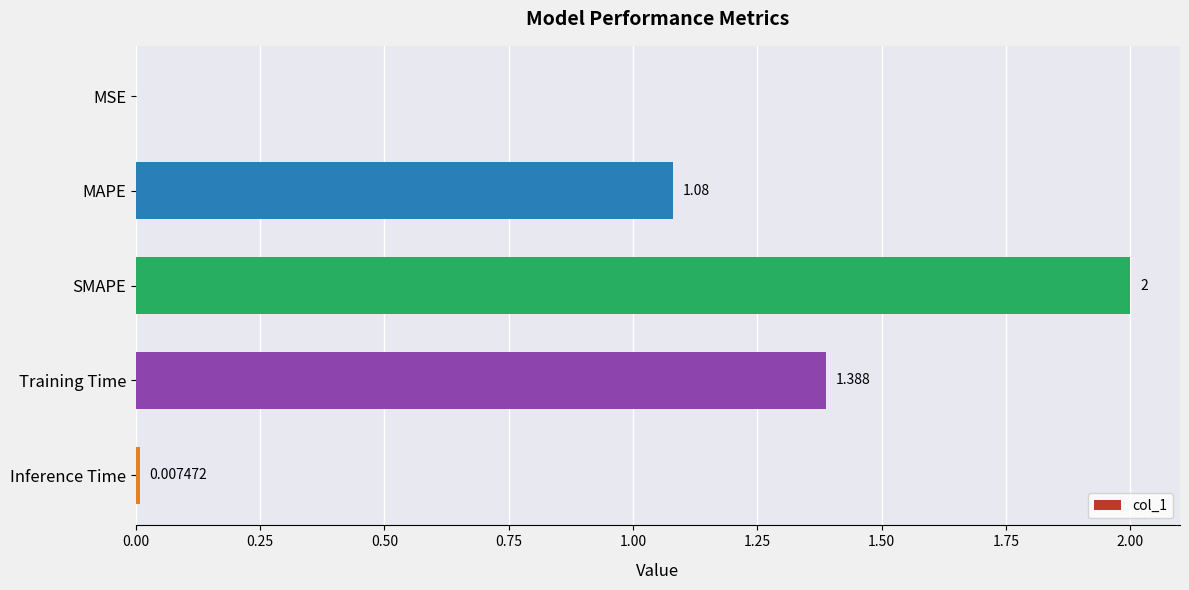

What is the maximum value shown in the chart?

2.0